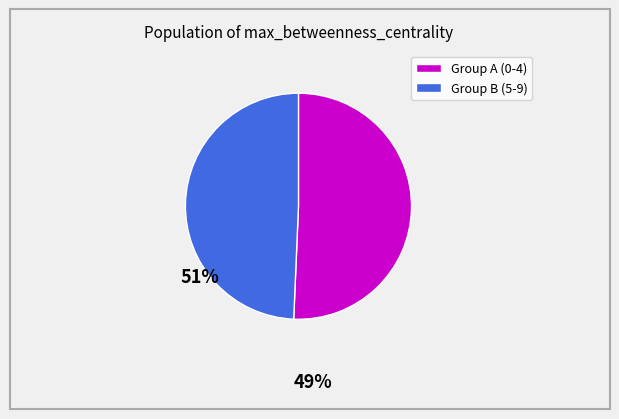

Is there any slice that represents more than half of the pie?

Yes